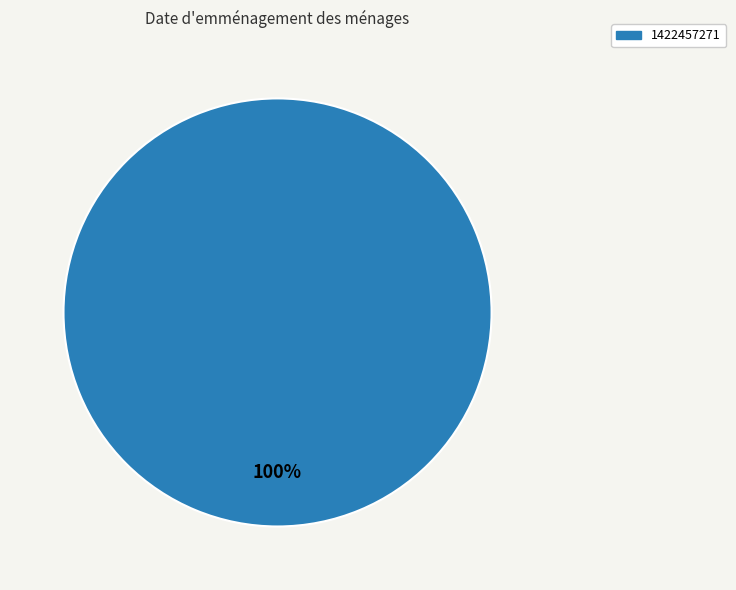

Is there a majority slice in this chart?

Yes